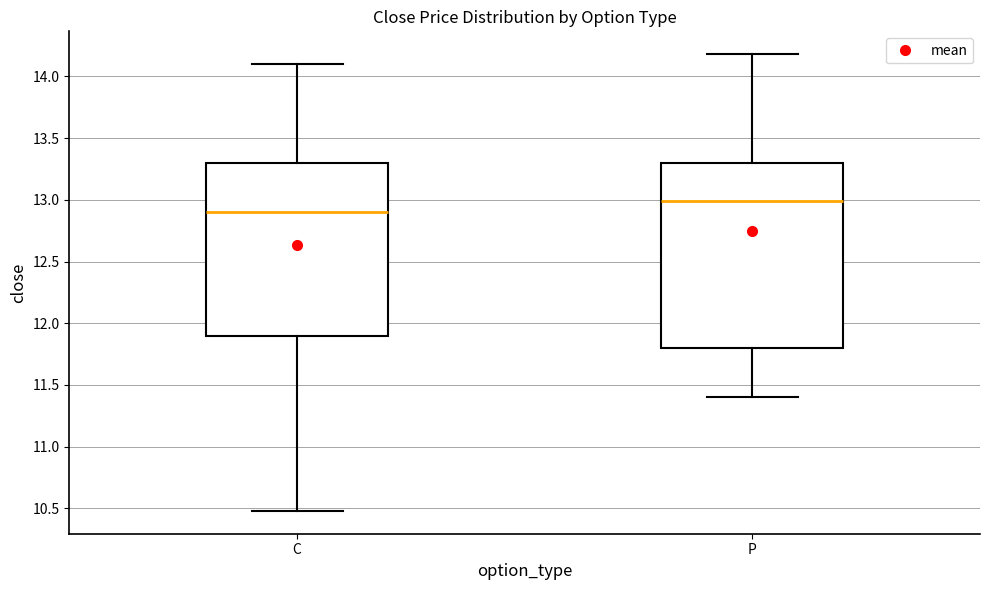

Where does the median line of the box for C sit on the y-axis? The values are not printed on the chart, so give them approximately, as read against the axis.

12.9